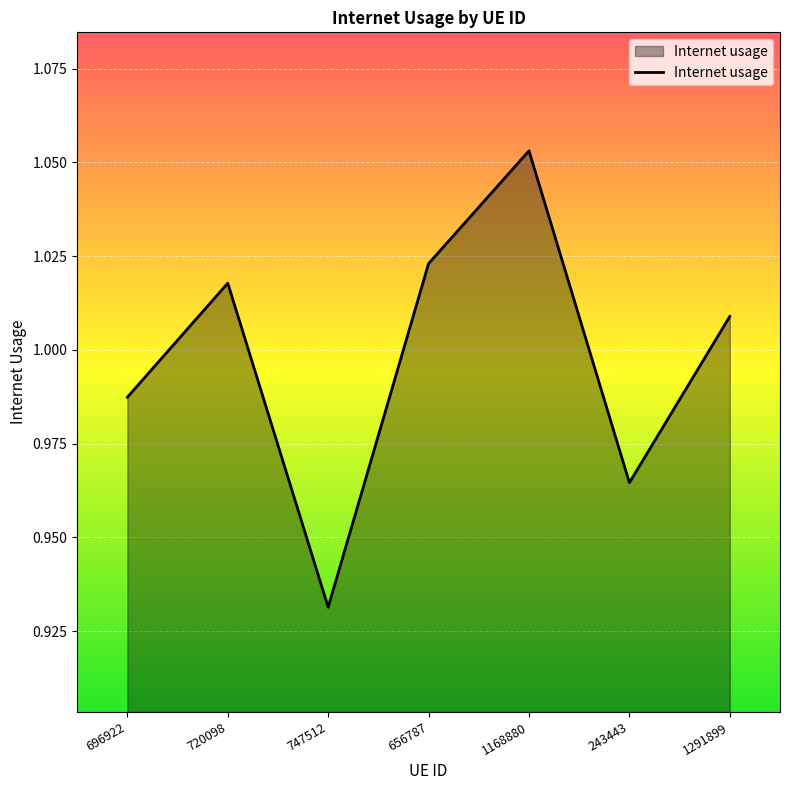

At which category does the data reach its first local peak?

720098